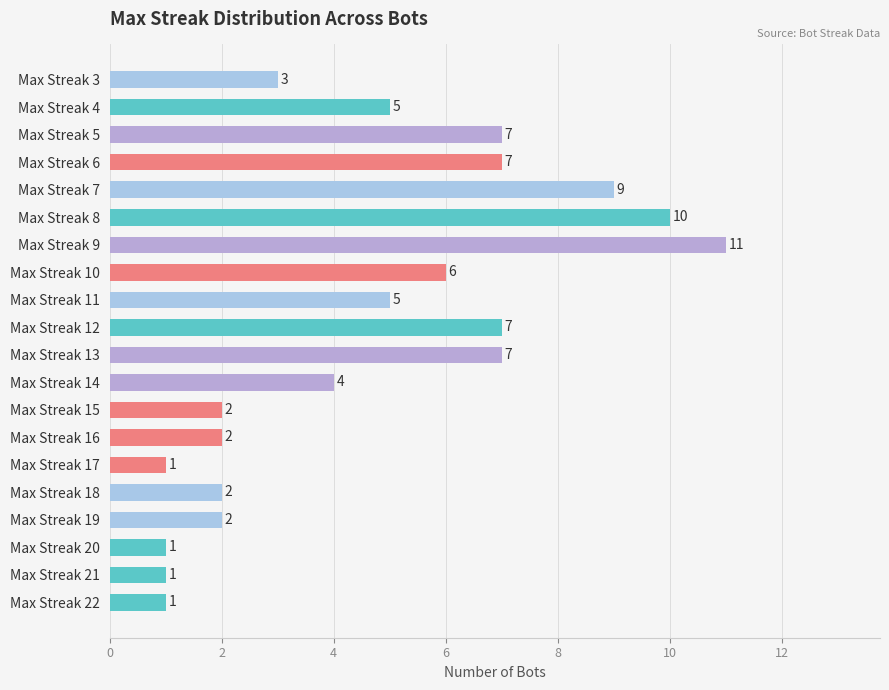

What is the maximum value shown in the chart?

11